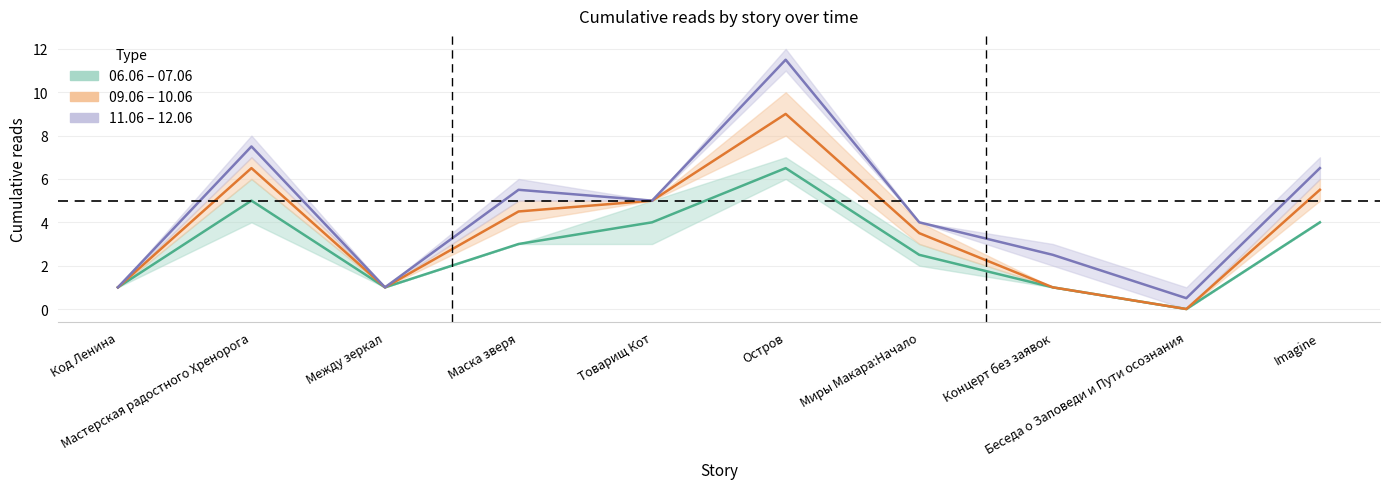

List the labels in order of 09.06–10.06 mid value, smallest first.

Беседа о Заповеди и Пути осознания, Код Ленина, Между зеркал, Концерт без заявок, Миры Макара:Начало, Маска зверя, Товарищ Кот, Imagine, Мастерская радостного Хренорога, Остров